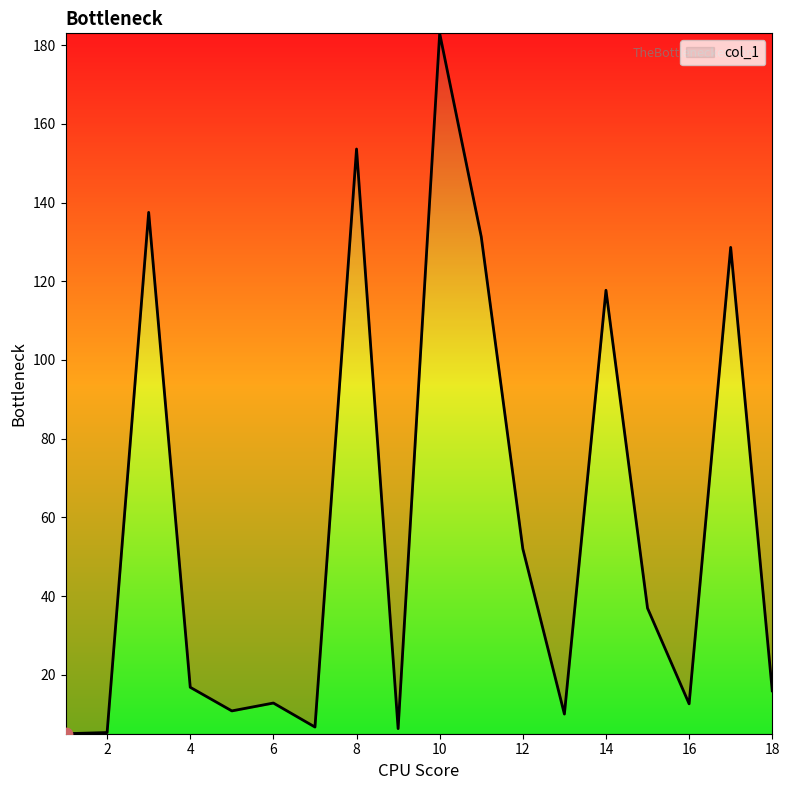

What is the greatest value displayed?

183.0